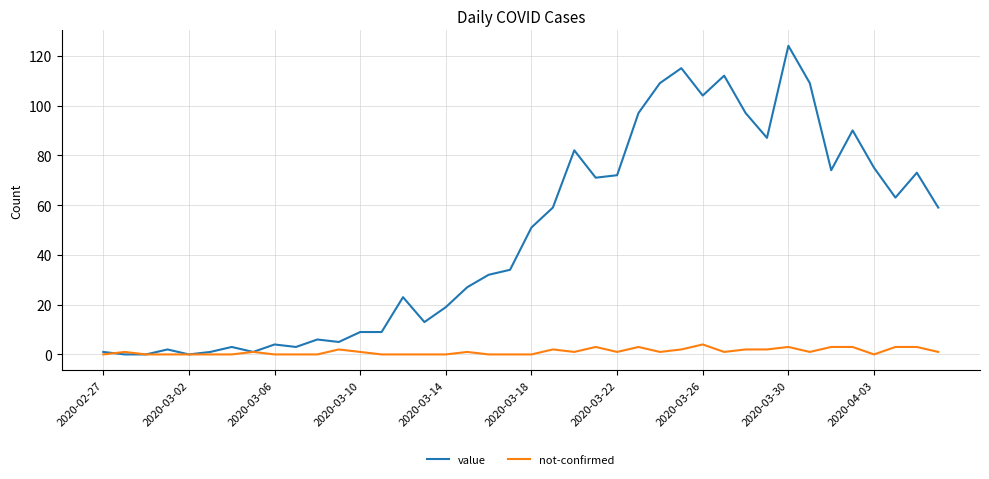

List the series in order of their peak value, lowest first.

not-confirmed, value